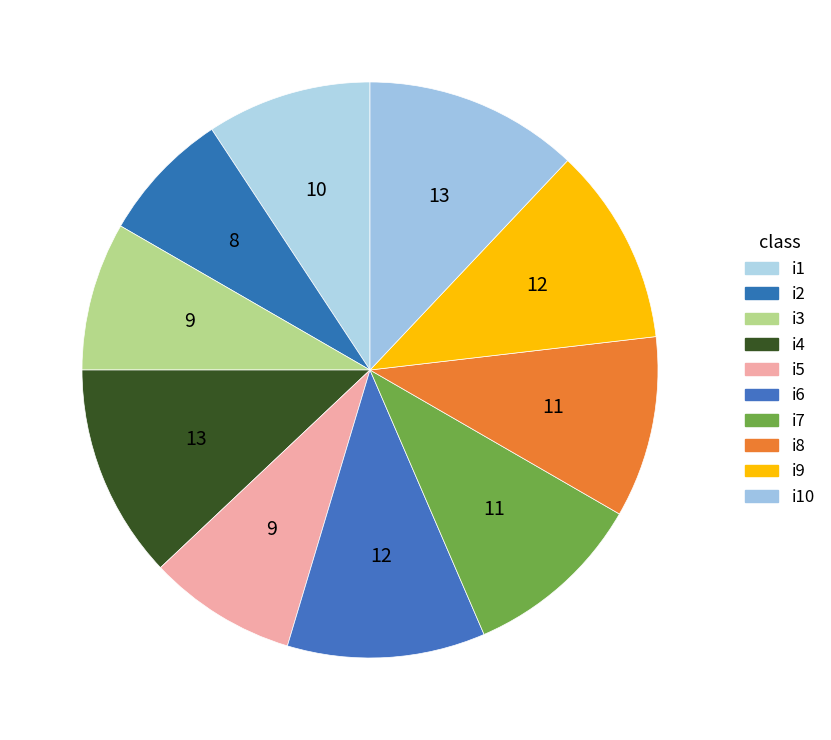

To the nearest percent, what is the difference between the largest and smallest slice percentages?

5%